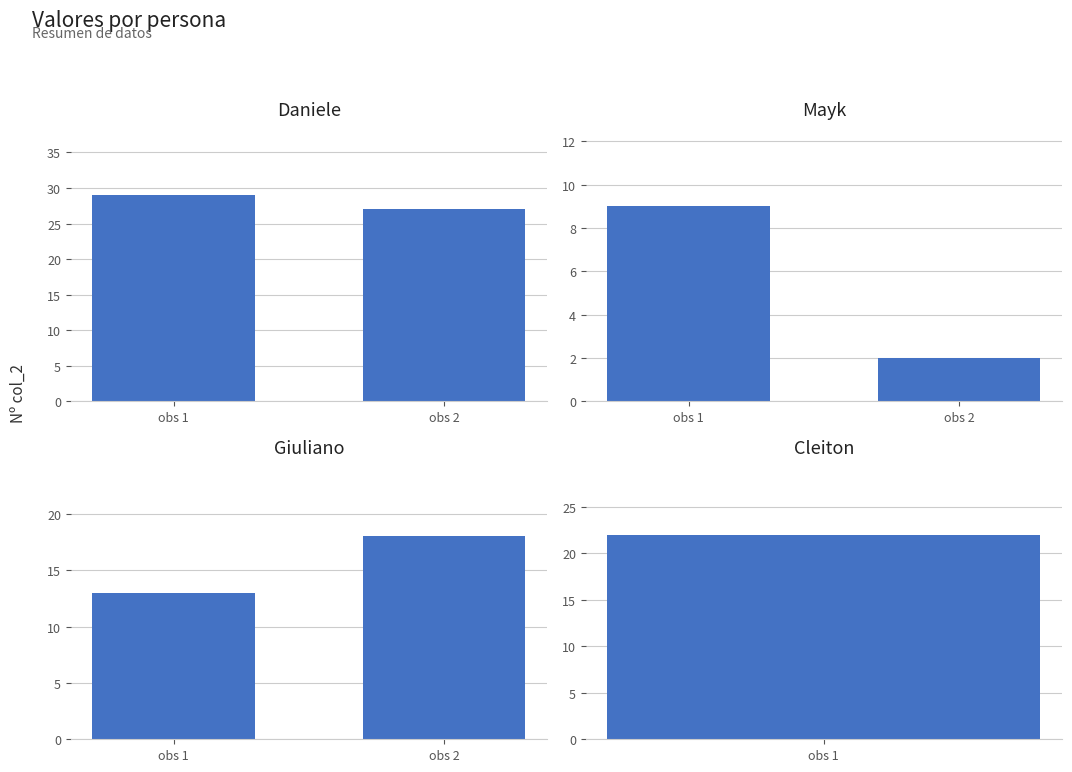

List the labels in order of value, smallest first.

obs 1, obs 2